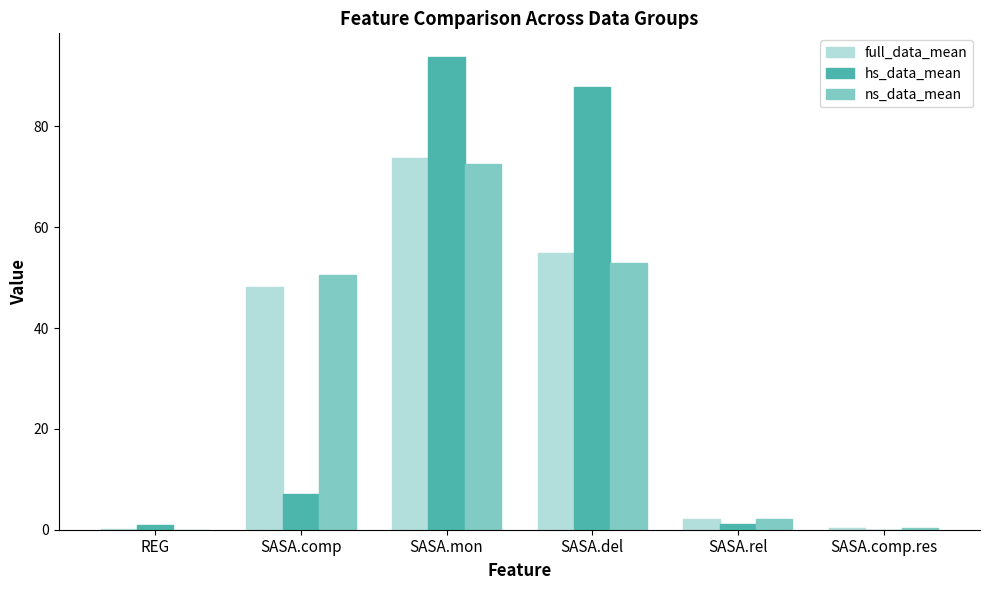

What is the greatest value displayed?

93.8